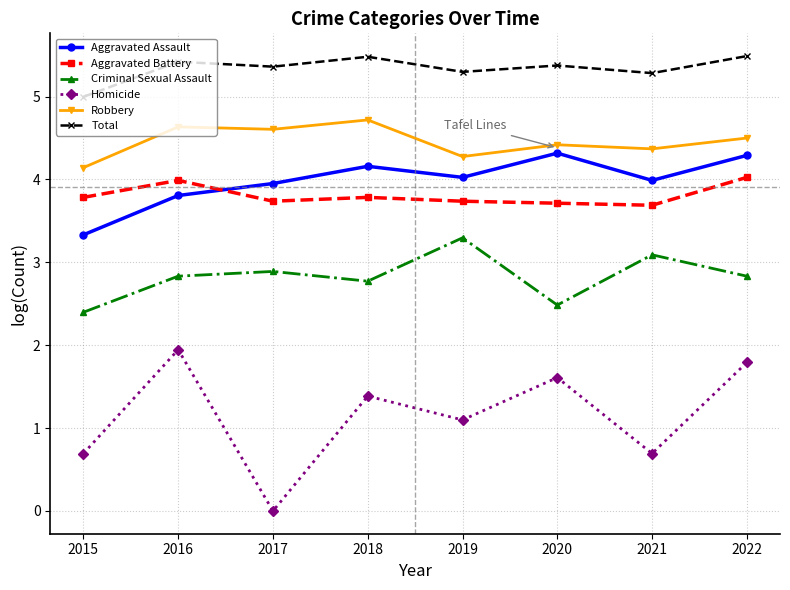

Reading left to right, extract all data points from this chart.

Aggravated Assault: 2015=3.3	2016=3.8	2017=4.0	2018=4.2	2019=4.0	2020=4.3	2021=4.0	2022=4.3
Aggravated Battery: 2015=3.8	2016=4.0	2017=3.7	2018=3.8	2019=3.7	2020=3.7	2021=3.7	2022=4.0
Criminal Sexual Assault: 2015=2.4	2016=2.8	2017=2.9	2018=2.8	2019=3.3	2020=2.5	2021=3.1	2022=2.8
Homicide: 2015=0.7	2016=1.9	2017=0.0	2018=1.4	2019=1.1	2020=1.6	2021=0.7	2022=1.8
Robbery: 2015=4.1	2016=4.6	2017=4.6	2018=4.7	2019=4.3	2020=4.4	2021=4.4	2022=4.5
Total: 2015=5.0	2016=5.4	2017=5.4	2018=5.5	2019=5.3	2020=5.4	2021=5.3	2022=5.5